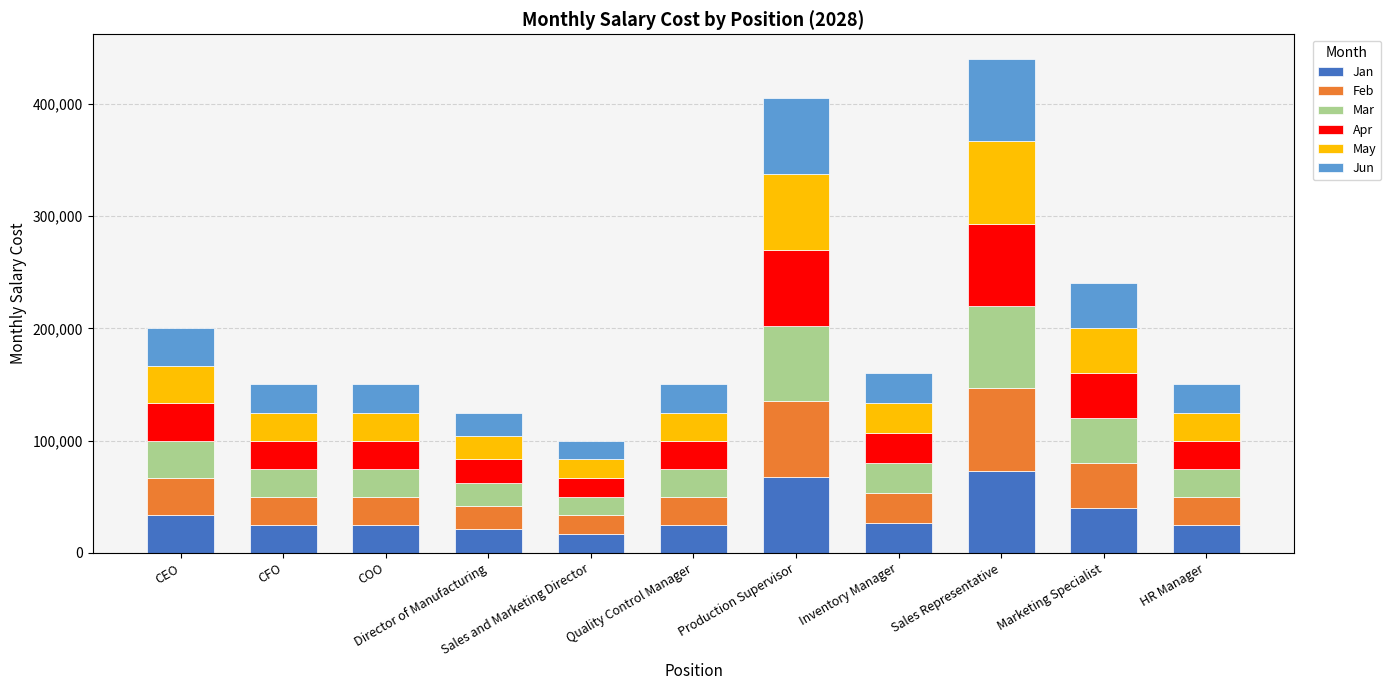

What is the lowest value of the Jan series?

16666.7